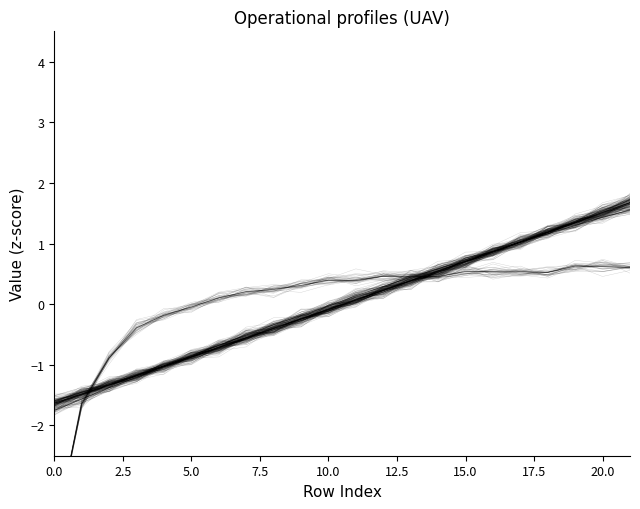

How many distinct data groups are displayed?

6